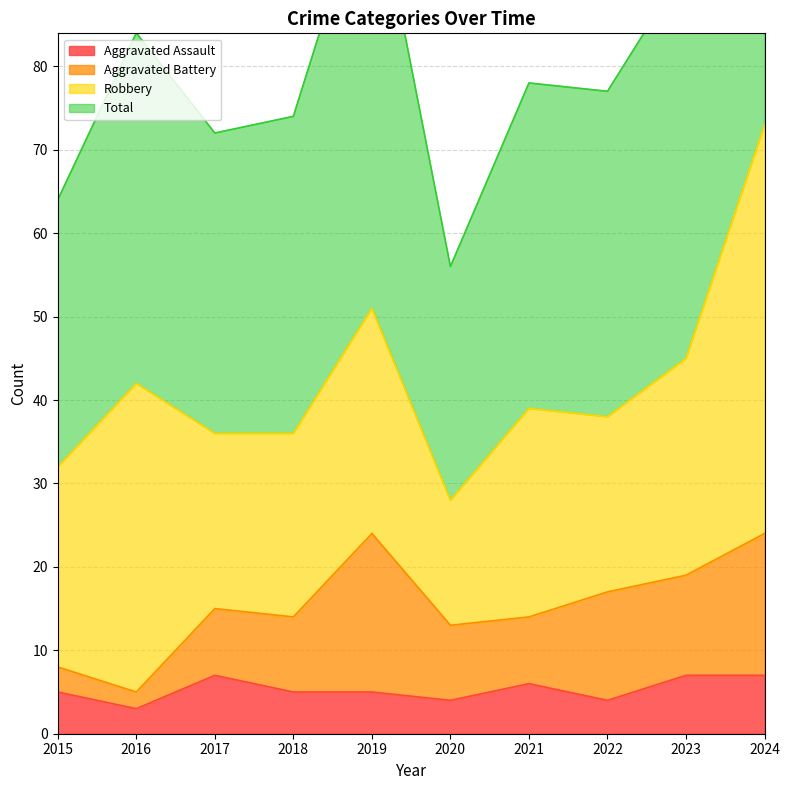

Which series has the largest range (max minus min)?

Total